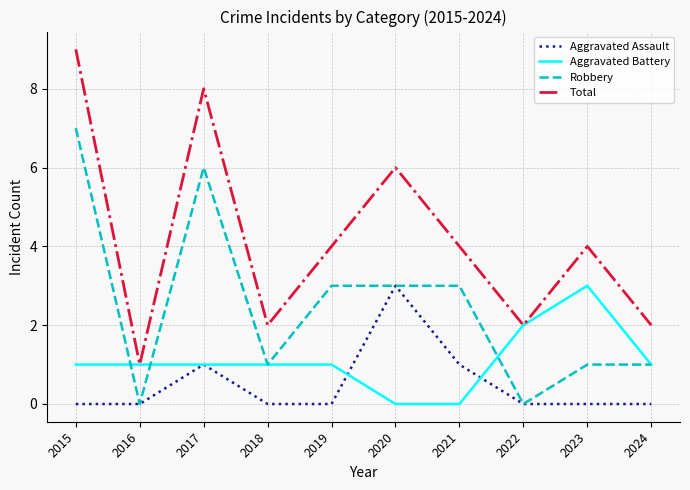

Which category has the highest value across all series?

2015